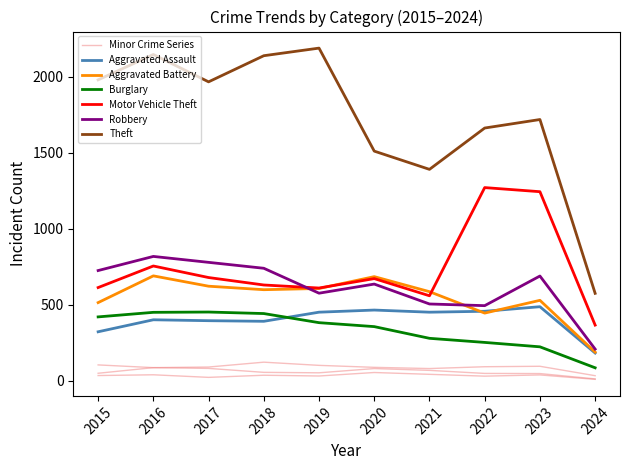

The Aggravated Assault series shows 402 at 2016. True or false?

True